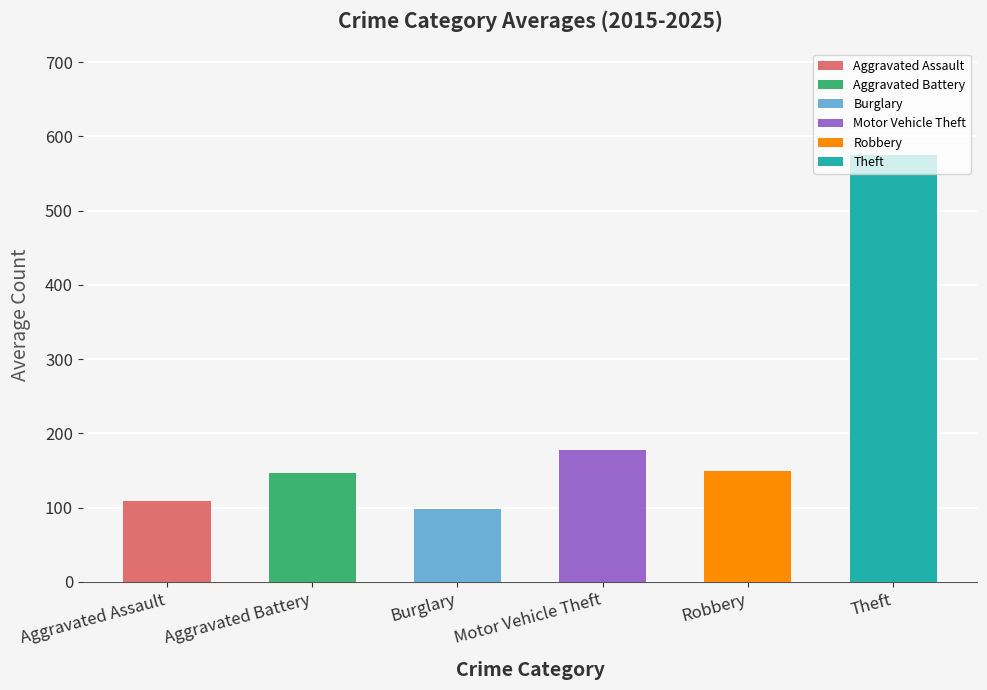

The Aggravated Assault series shows 147 at 2020. True or false?

False